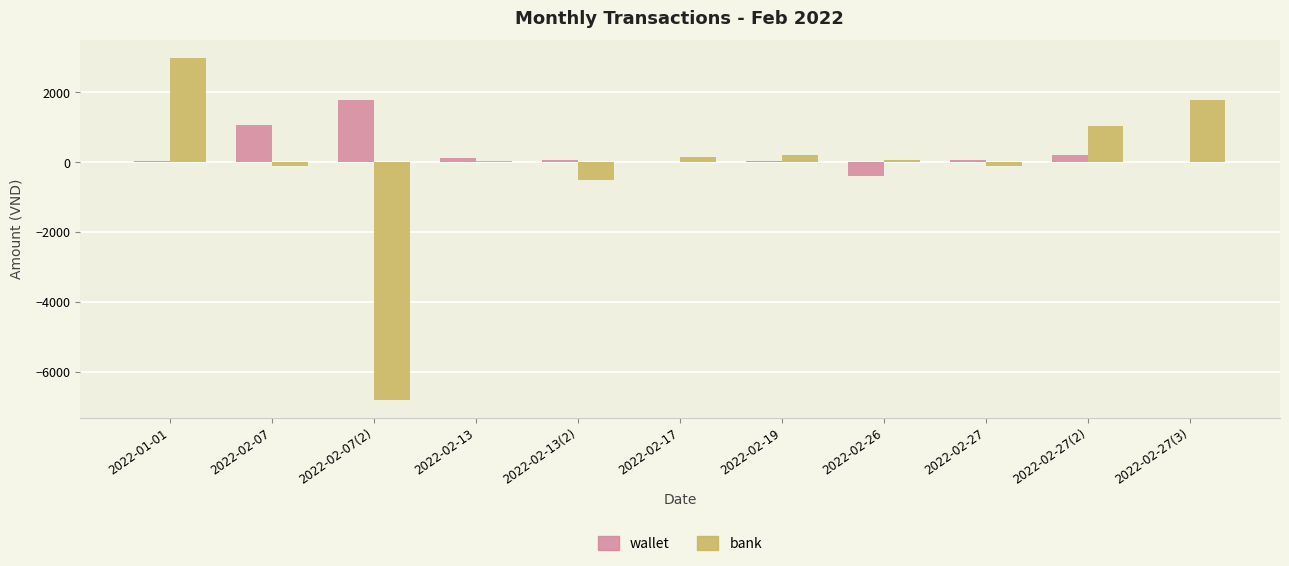

Which series has the largest range (max minus min)?

bank